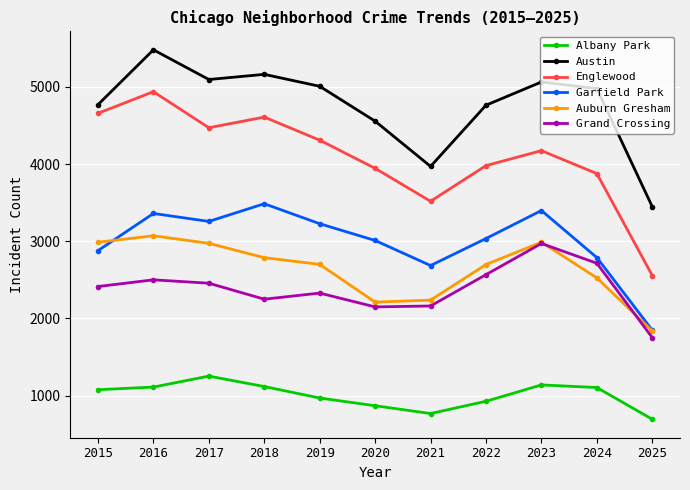

What is the value of the Garfield Park point at the 8th from the left?

3035